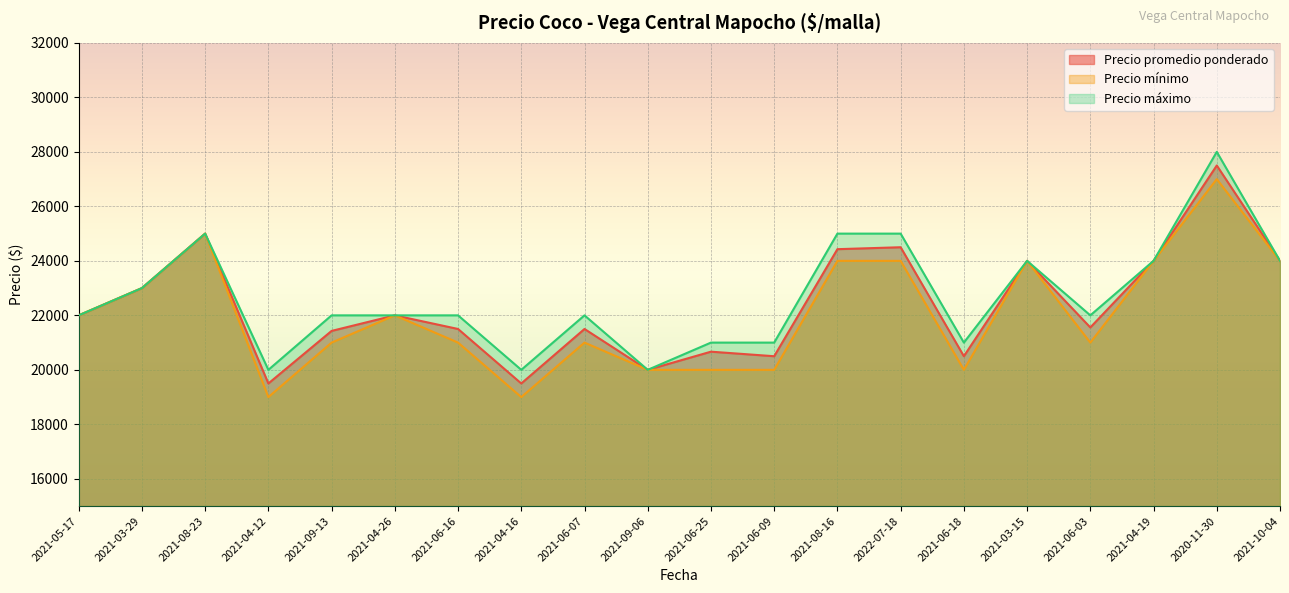

Reading right to left, list all the values displayed in this chart.

Precio promedio ponderado: 2021-10-04=24000	2020-11-30=27500	2021-04-19=24000	2021-06-03=21556	2021-03-15=24000	2021-06-18=20500	2022-07-18=24500	2021-08-16=24429	2021-06-09=20500	2021-06-25=20667	2021-09-06=20000	2021-06-07=21500	2021-04-16=19500	2021-06-16=21500	2021-04-26=22000	2021-09-13=21429	2021-04-12=19500	2021-08-23=25000	2021-03-29=23000	2021-05-17=22000
Precio mínimo: 2021-10-04=24000	2020-11-30=27000	2021-04-19=24000	2021-06-03=21000	2021-03-15=24000	2021-06-18=20000	2022-07-18=24000	2021-08-16=24000	2021-06-09=20000	2021-06-25=20000	2021-09-06=20000	2021-06-07=21000	2021-04-16=19000	2021-06-16=21000	2021-04-26=22000	2021-09-13=21000	2021-04-12=19000	2021-08-23=25000	2021-03-29=23000	2021-05-17=22000
Precio máximo: 2021-10-04=24000	2020-11-30=28000	2021-04-19=24000	2021-06-03=22000	2021-03-15=24000	2021-06-18=21000	2022-07-18=25000	2021-08-16=25000	2021-06-09=21000	2021-06-25=21000	2021-09-06=20000	2021-06-07=22000	2021-04-16=20000	2021-06-16=22000	2021-04-26=22000	2021-09-13=22000	2021-04-12=20000	2021-08-23=25000	2021-03-29=23000	2021-05-17=22000